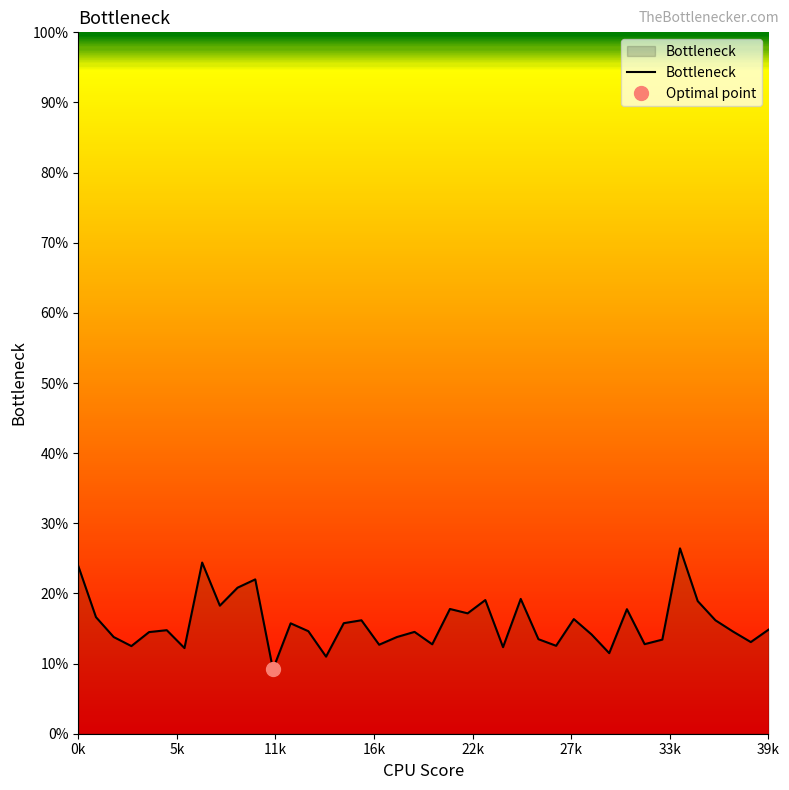

What is the approximate value at 15?

0.2